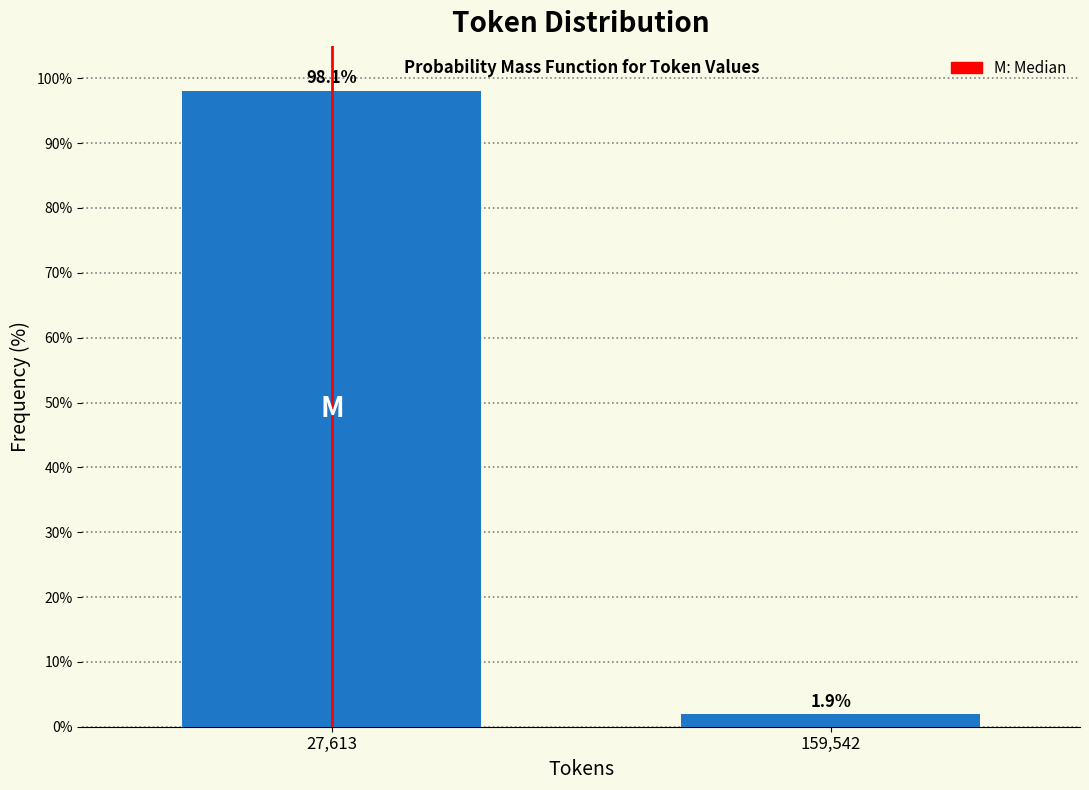

Reading left to right, transcribe all the data shown in this chart.

27,613=98.1	159,542=1.9